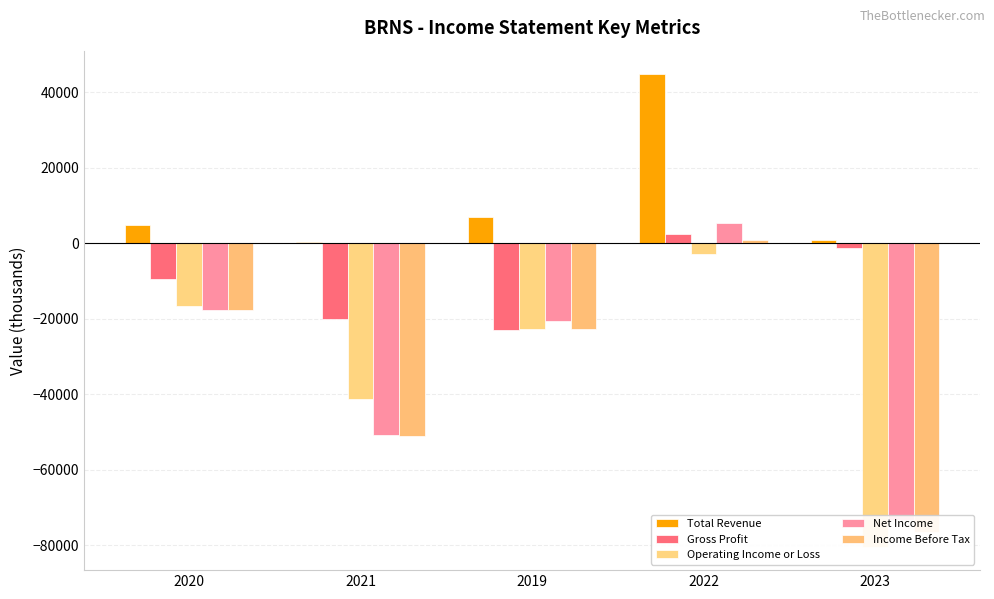

What is the value of the Gross Profit bar at the 3rd from the left?

-23000